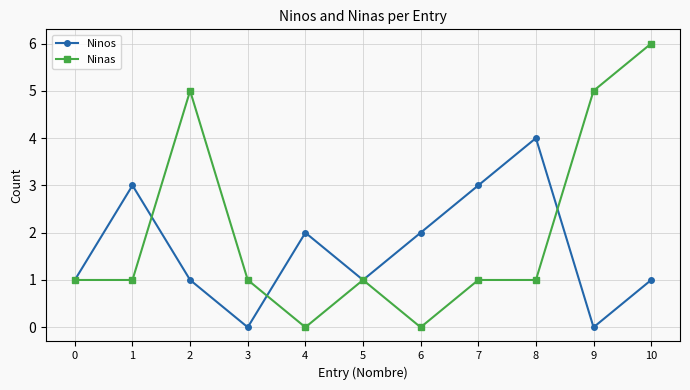

Read the Ninos value at 7.

3